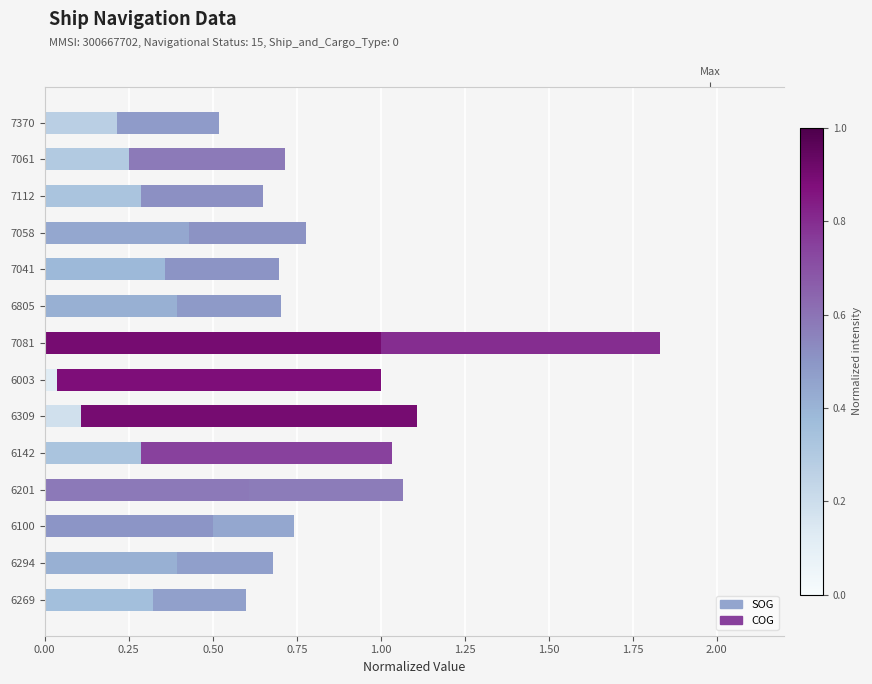

What is the value of the COG bar at the 11th from the left?

0.3